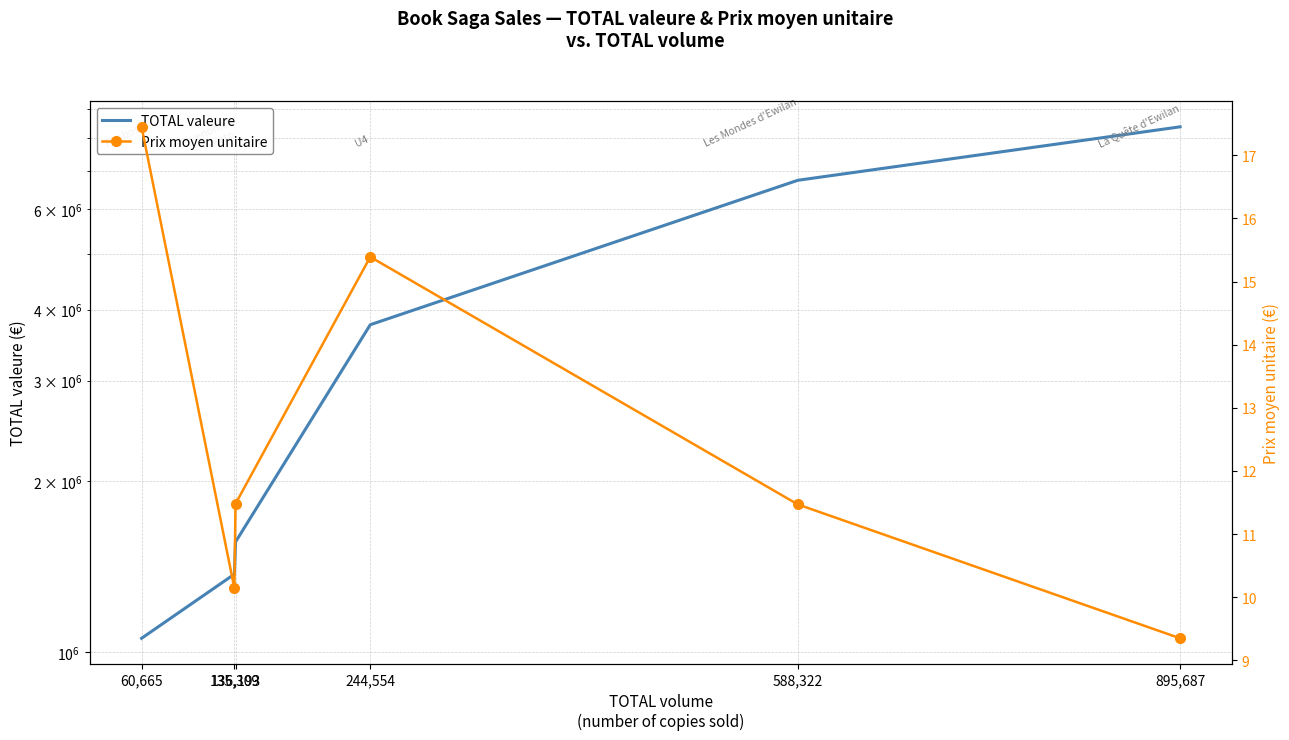

Reading left to right, transcribe all the data shown in this chart.

TOTAL valeure: 60,665=1058791.5	135,309=1372231.2	136,193=1563124.1	244,554=3762697.0	588,322=6747592.2	895,687=8376009.7
Prix moyen unitaire: 60,665=17.4	135,309=10.1	136,193=11.5	244,554=15.4	588,322=11.5	895,687=9.3